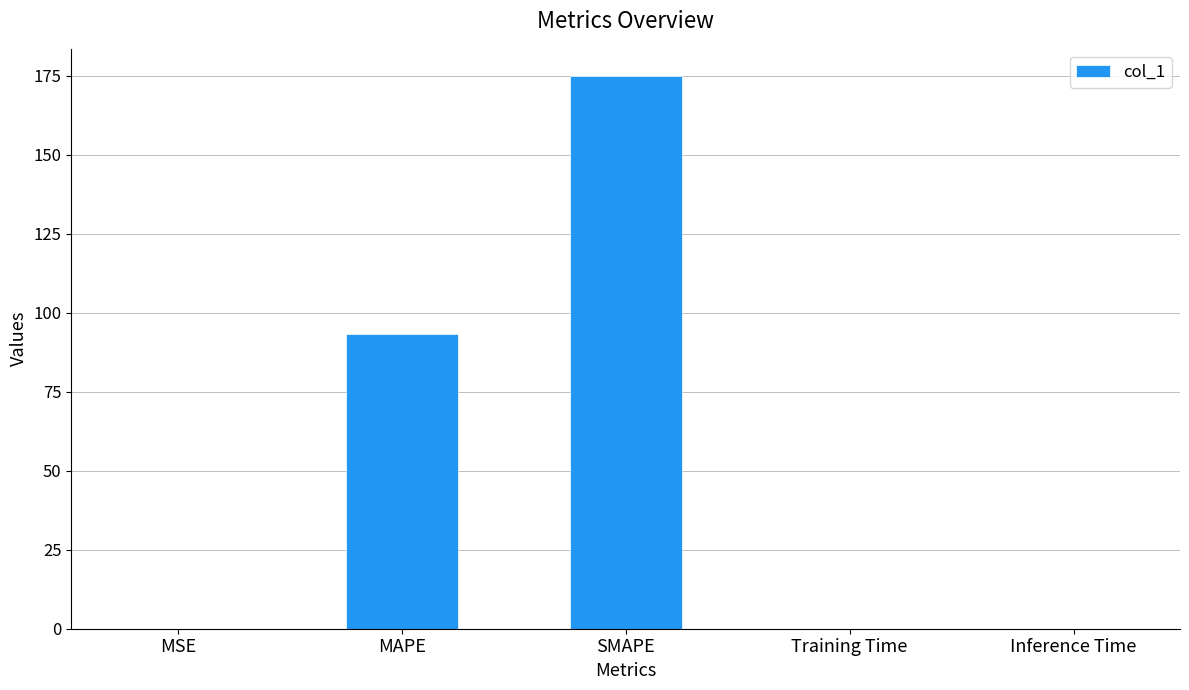

Where is the data nearest to the value 87?

MAPE